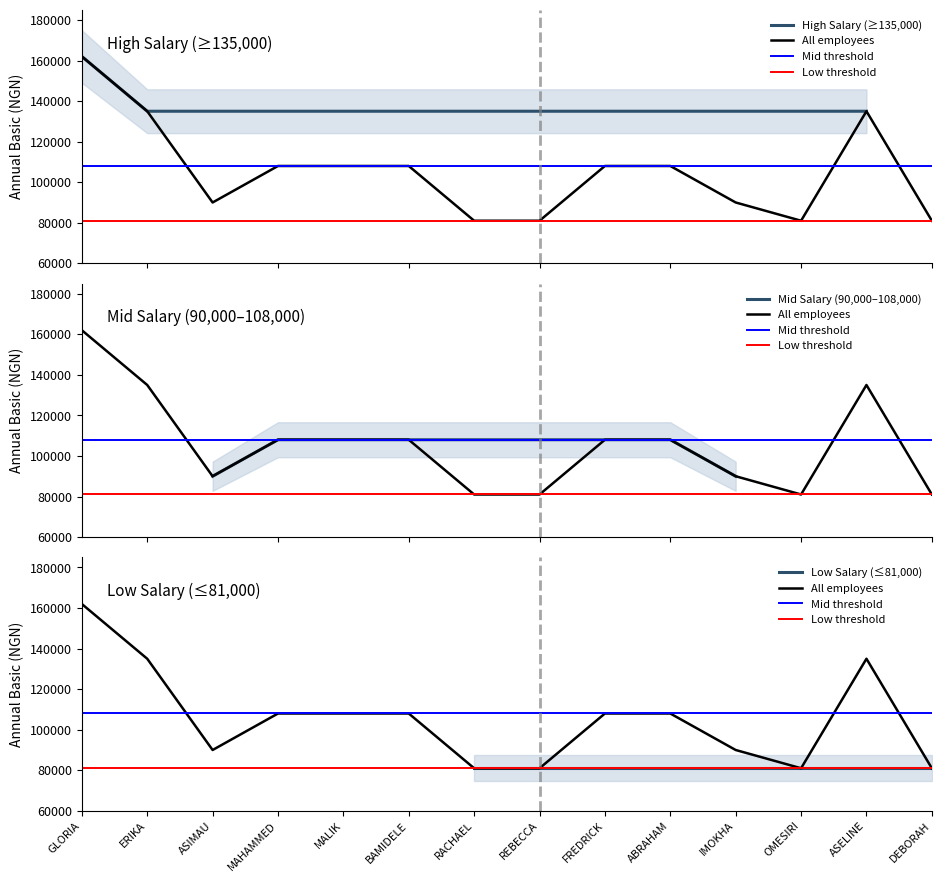

Which category has the highest value across all series?

GLORIA